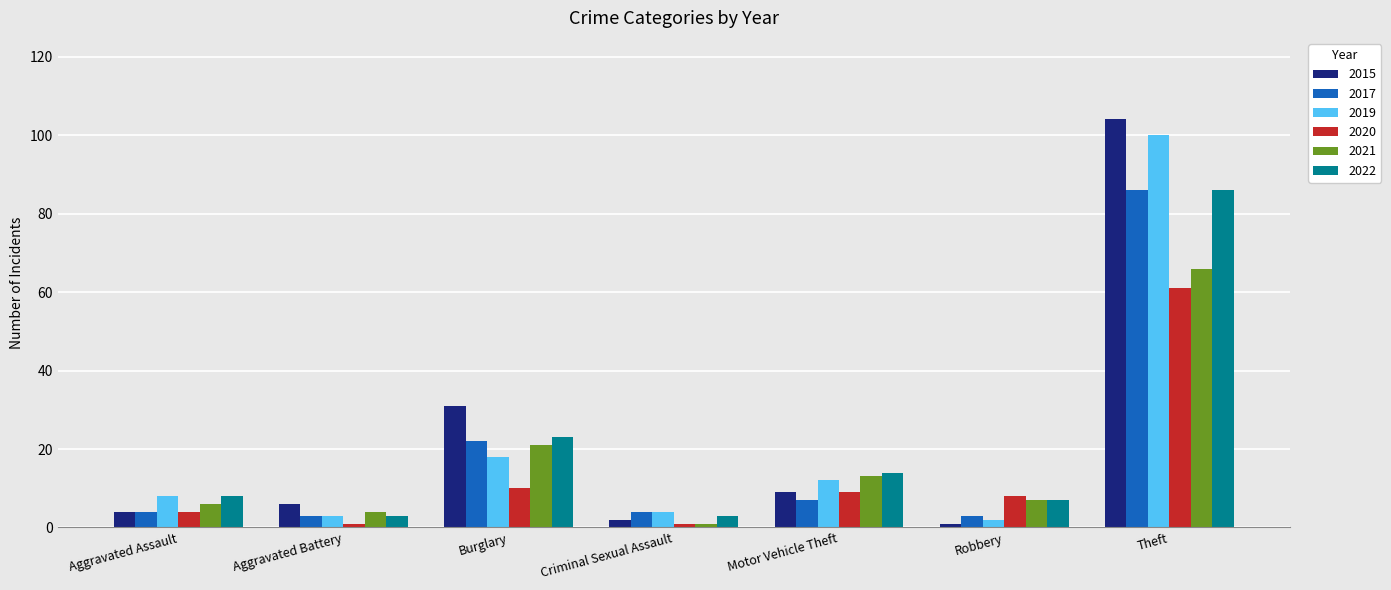

Where is 2015 nearest to the value 52?

Burglary